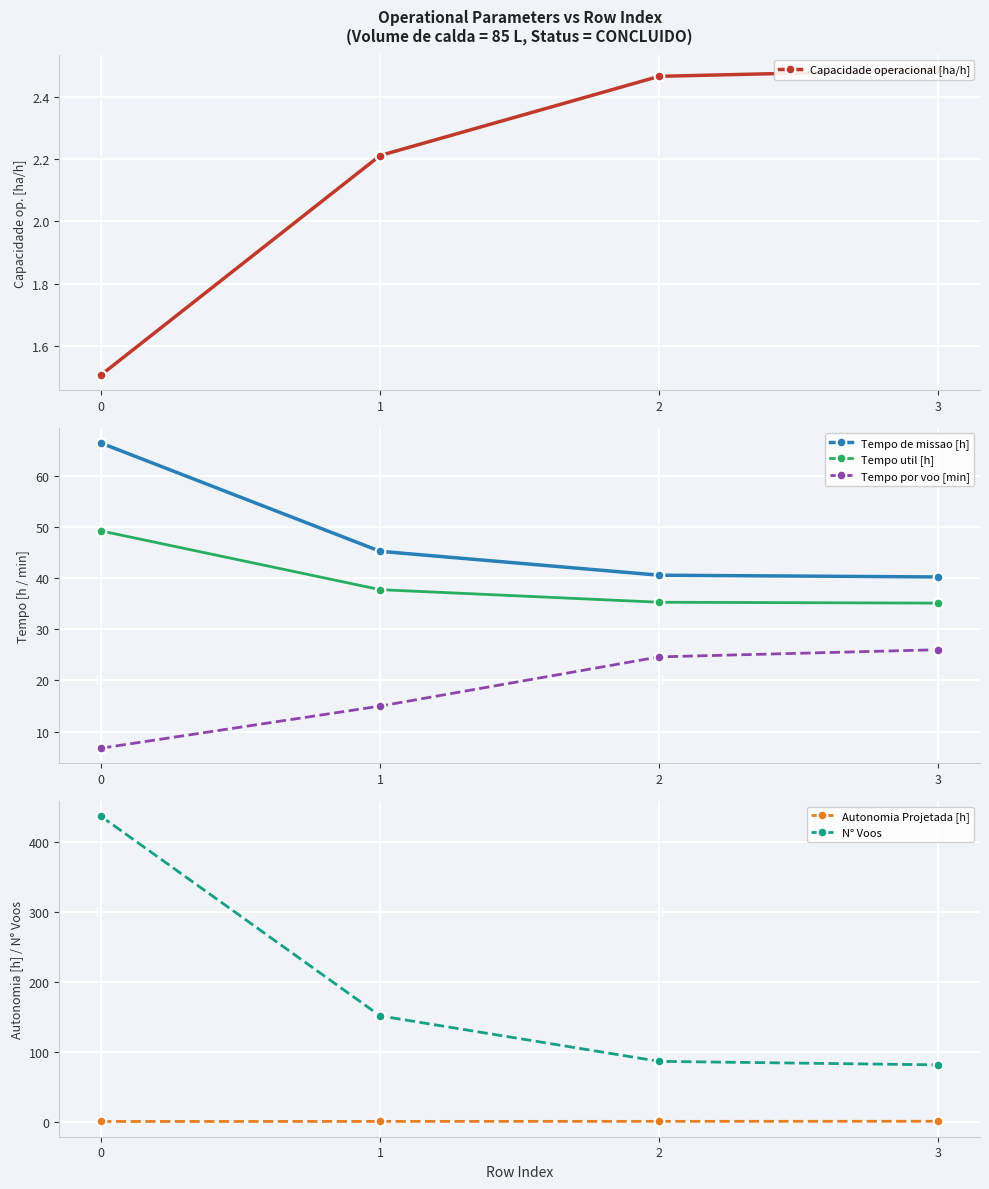

Which series changed the most between 0 and 1?

N° Voos